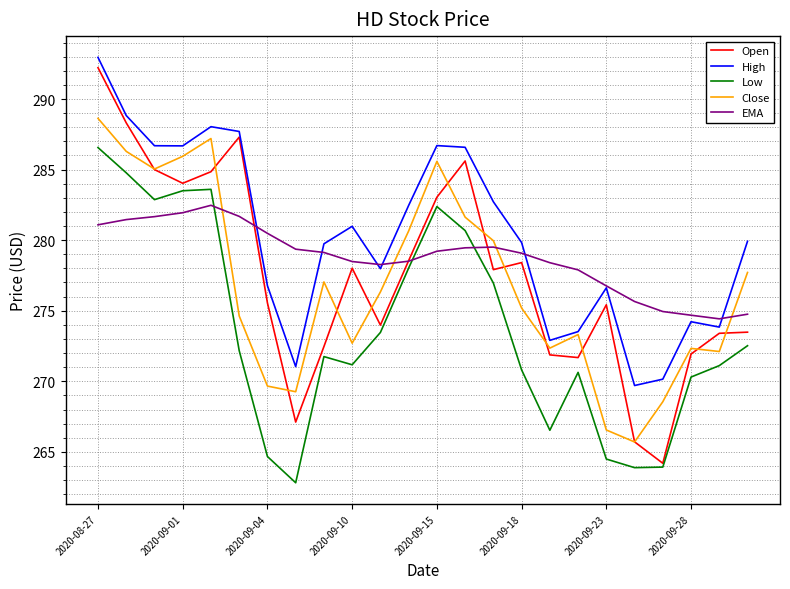

How many values in the High series exceed 279?

14